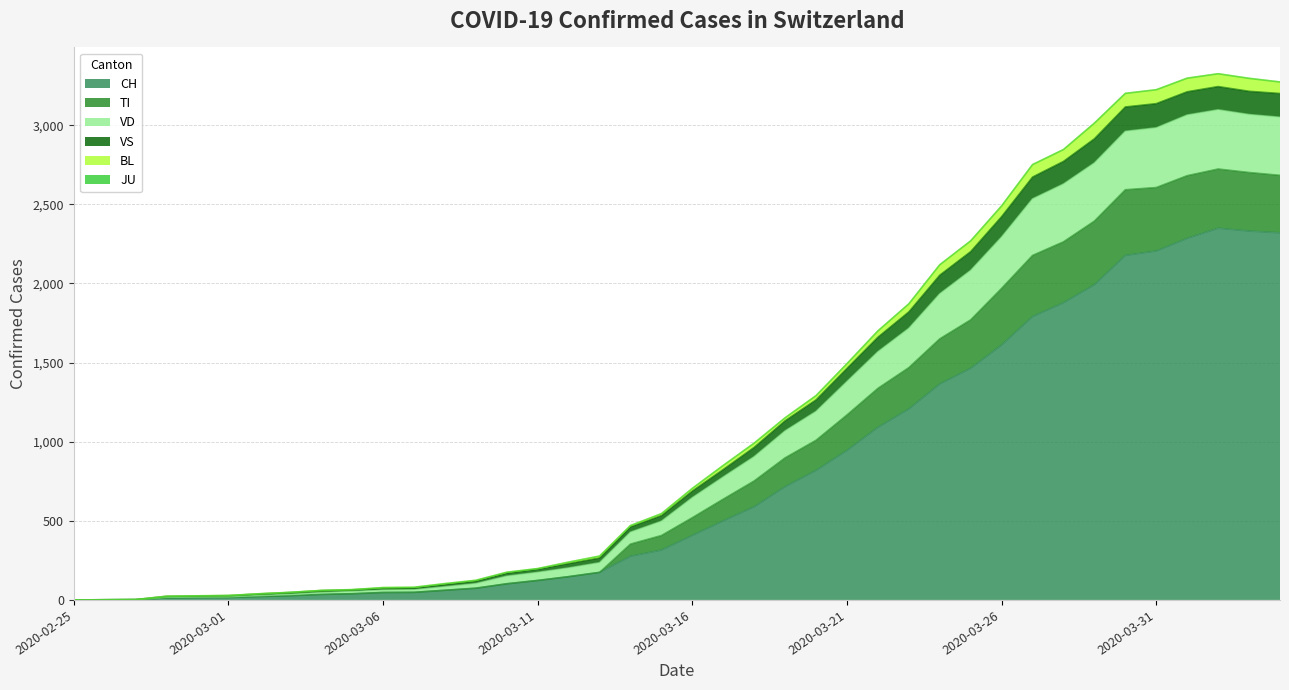

What is the maximum value for CH?

2349